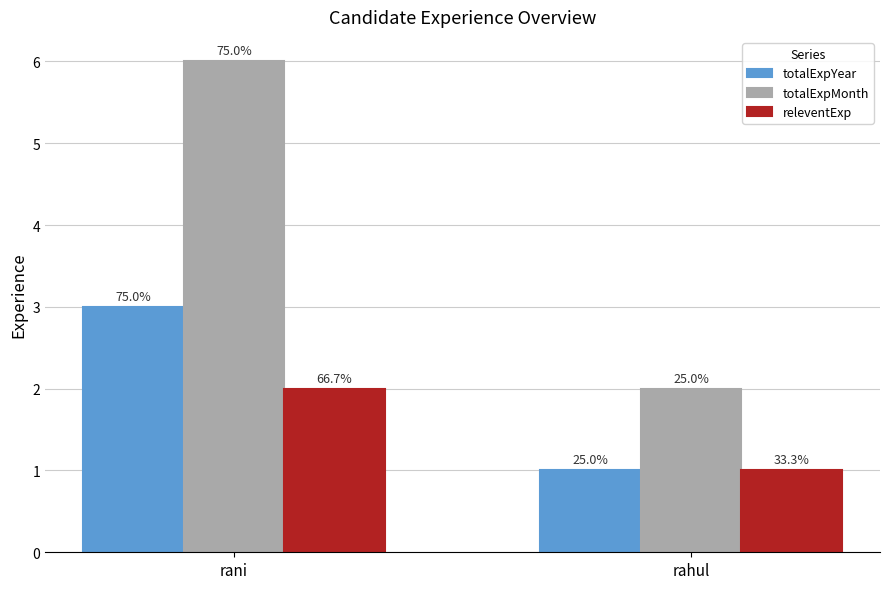

Are the bars grouped side by side (vs. stacked)?

Yes